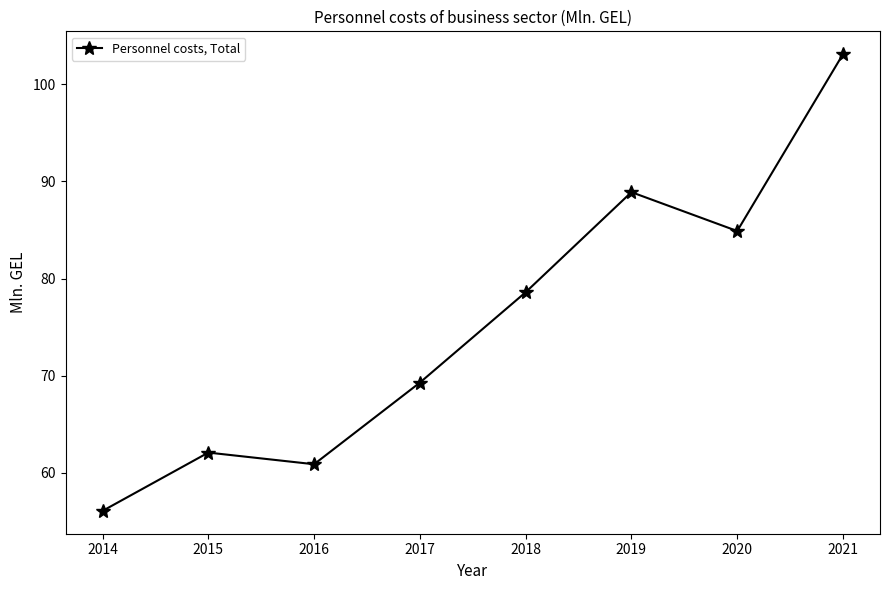

Does the chart have visible grid lines?

No